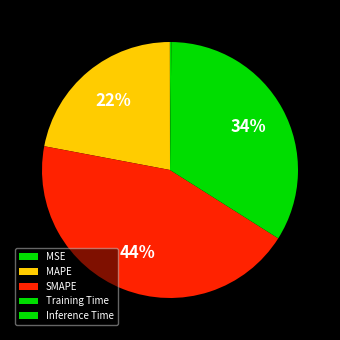

Is Training Time the majority of the pie?

No